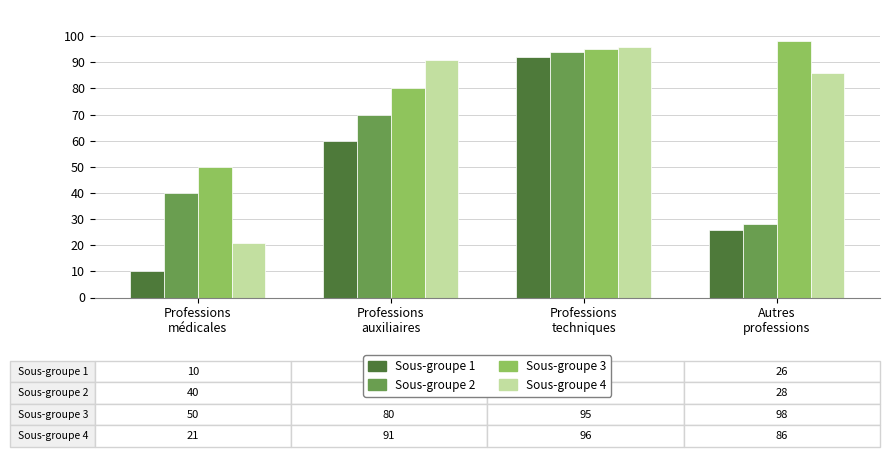

What is the label of the 4th bar from the left?

Autres
professions